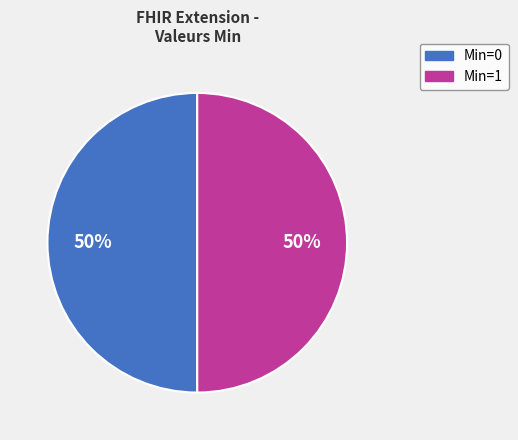

To the nearest percent, what is the average slice percentage?

50%